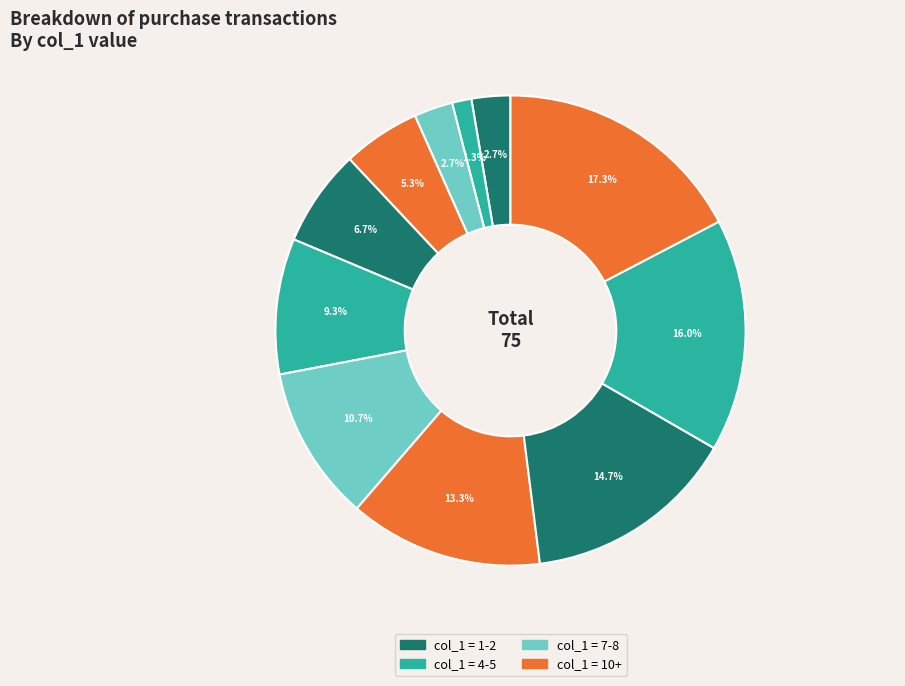

Count the number of slices in the pie.

11